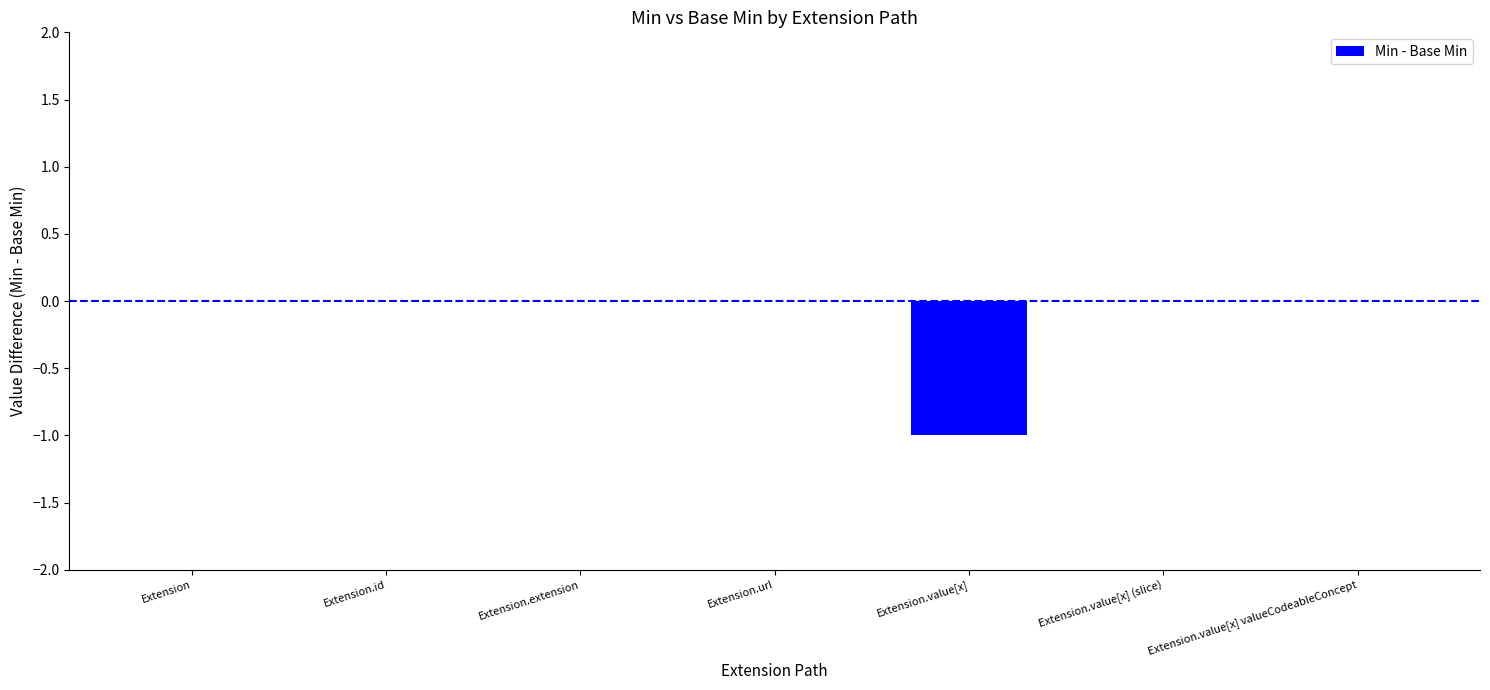

Does the chart contain stacked bars?

No